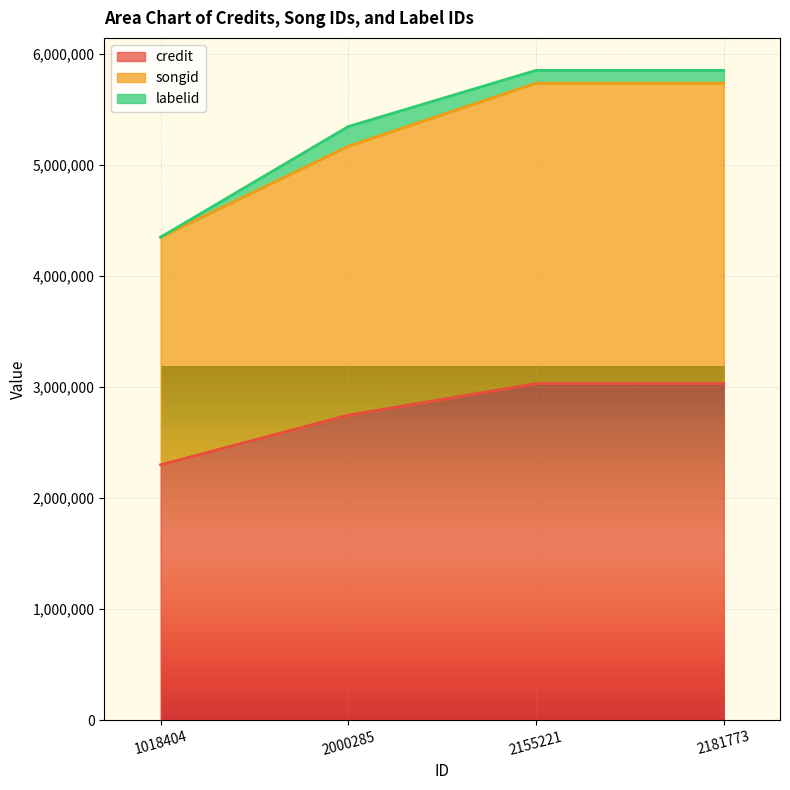

What is the value of the songid point at the 2nd from the left?

5165735